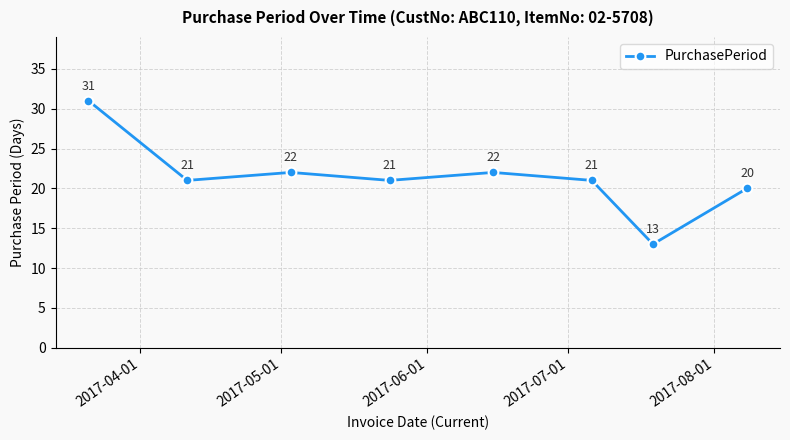

Is this an area chart (filled region under the line)?

No